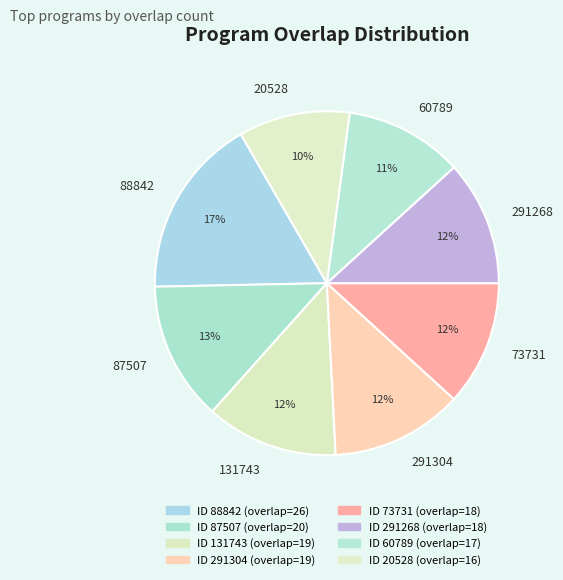

Is the sum of 20528 and 291268 greater than half?

No